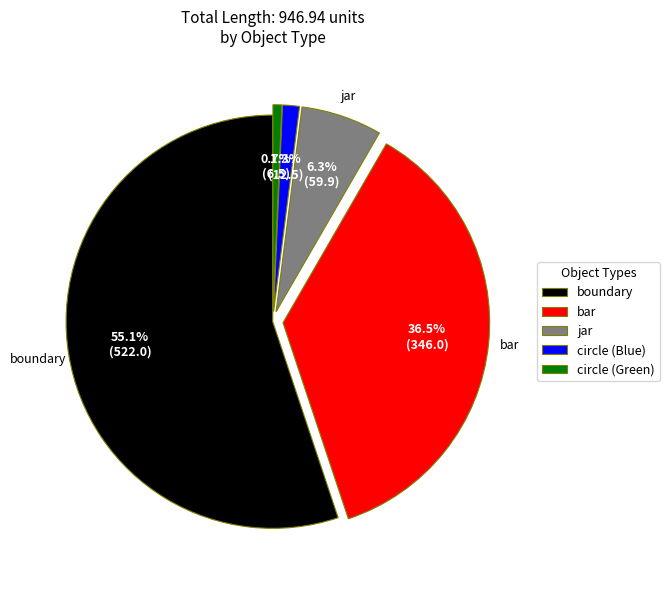

Which slice is the largest?

boundary